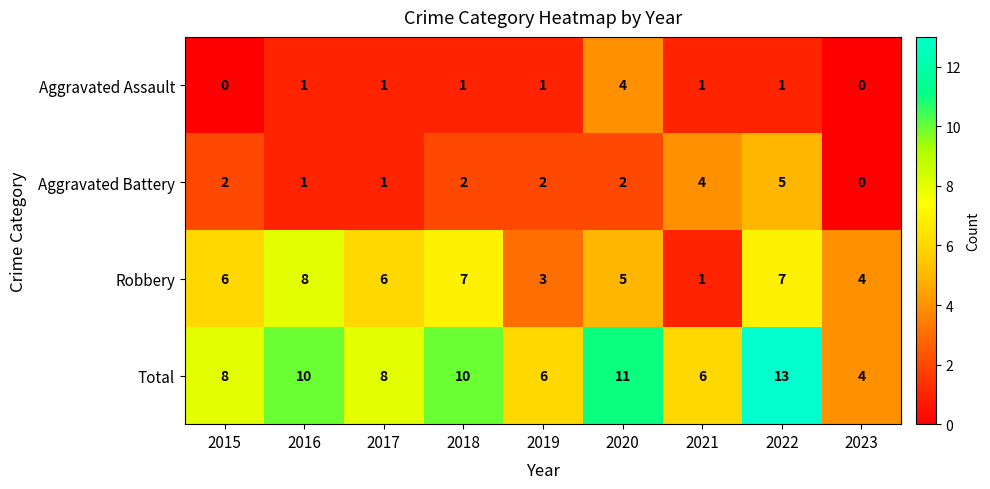

The Robbery series shows 7 at 2023. True or false?

False